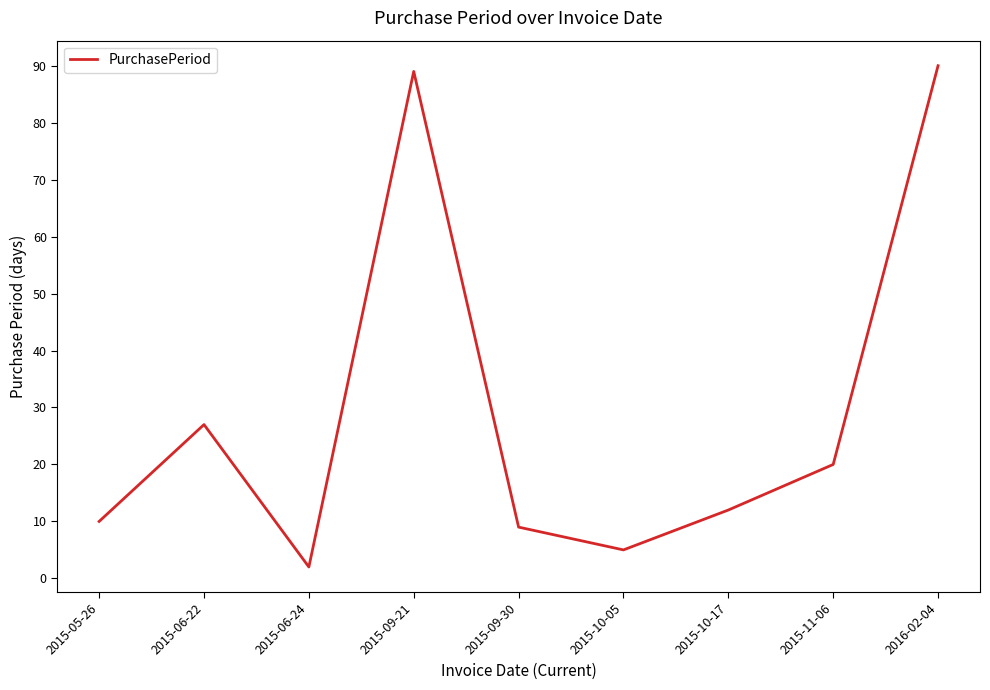

What is the sum of the values at 2015-09-30 and 2015-10-05?

14